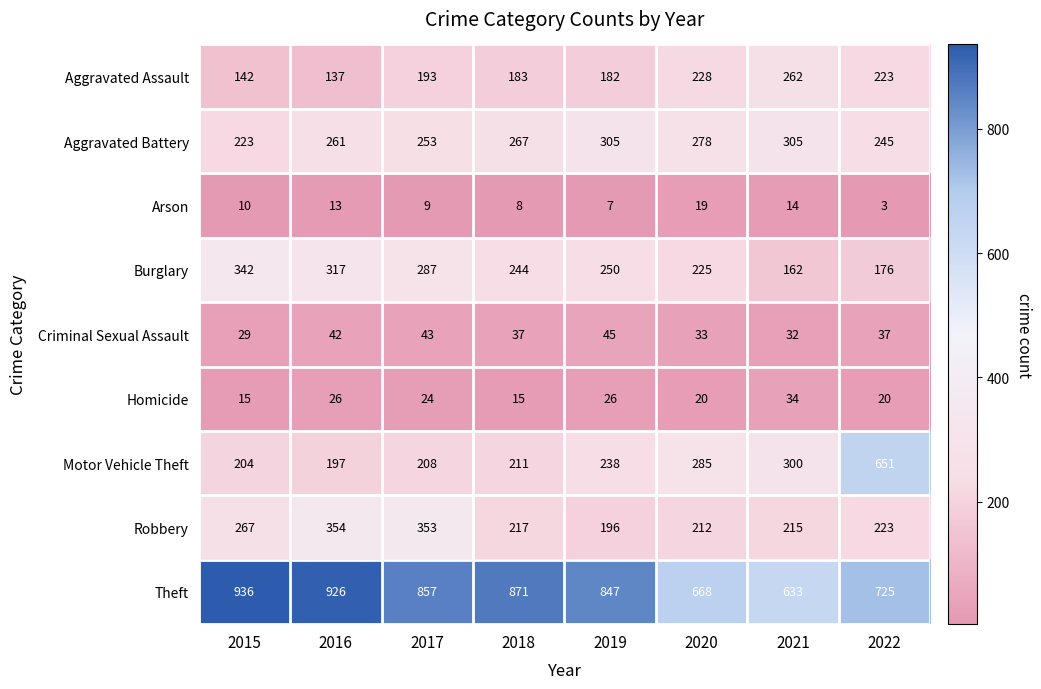

Which series has the widest spread of values?

Motor Vehicle Theft